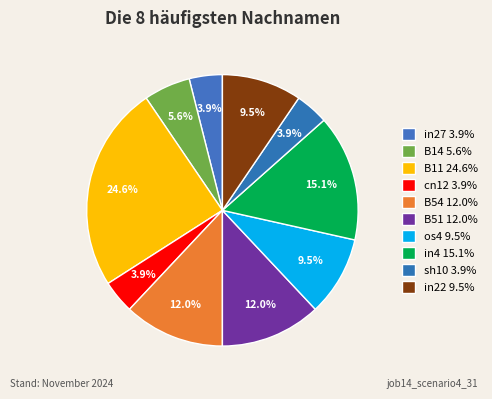

How many segments does this pie chart have?

10